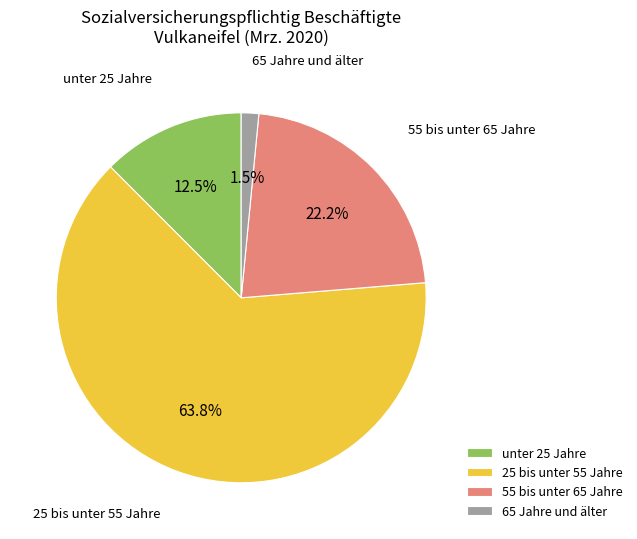

True or false: 25 bis unter 55 Jahre accounts for 46% of the total.

False